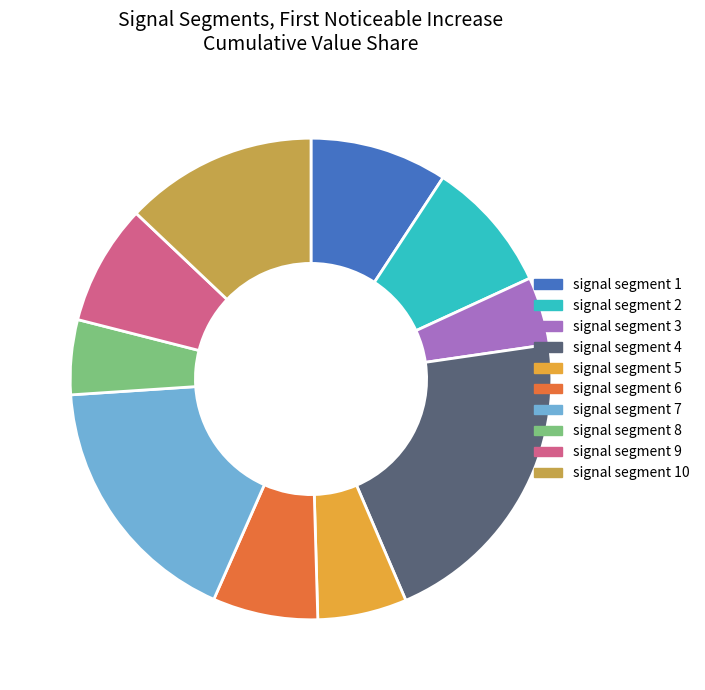

Count the number of slices in the pie.

10